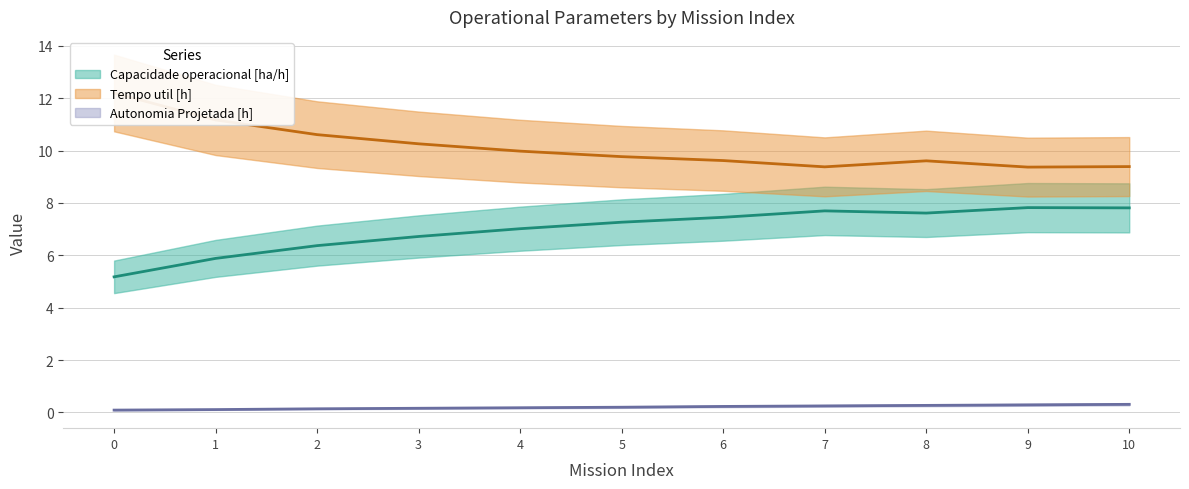

What is the value of the Autonomia Projetada [h] point at the 3rd from the left?

0.1